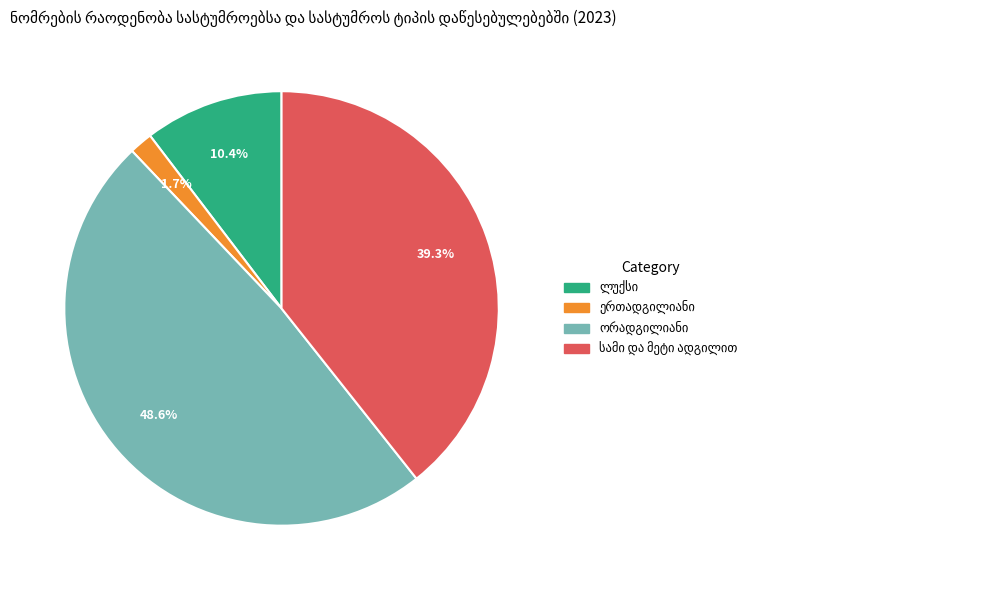

To the nearest percent, what is the difference between the largest and smallest slice percentages?

47%